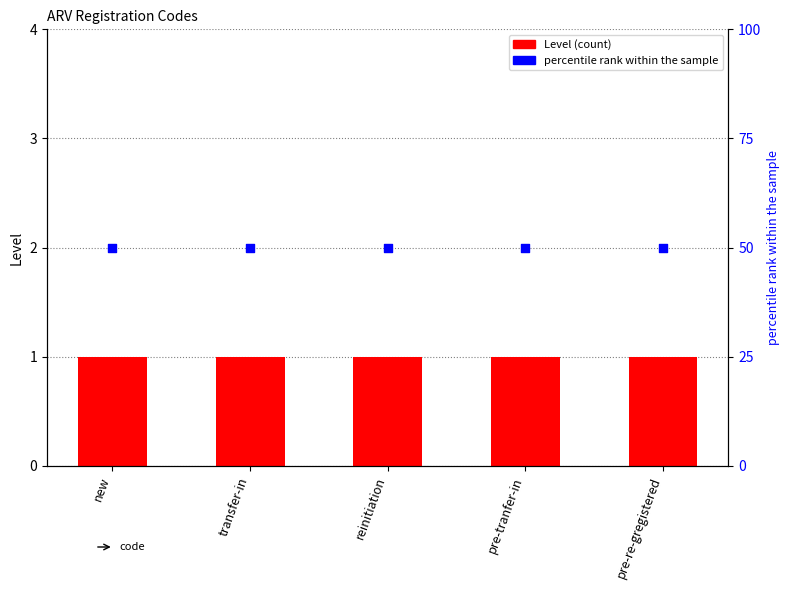

At how many categories does at least one series exceed 15?

5